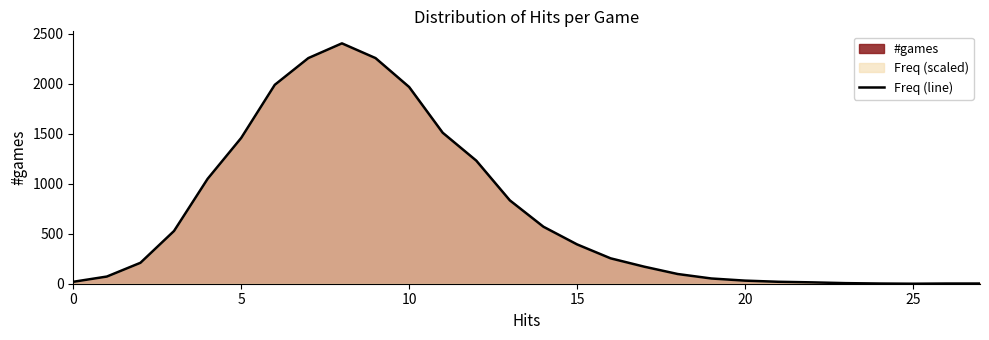

What is the highest value of the Freq (line) series?

2403.0